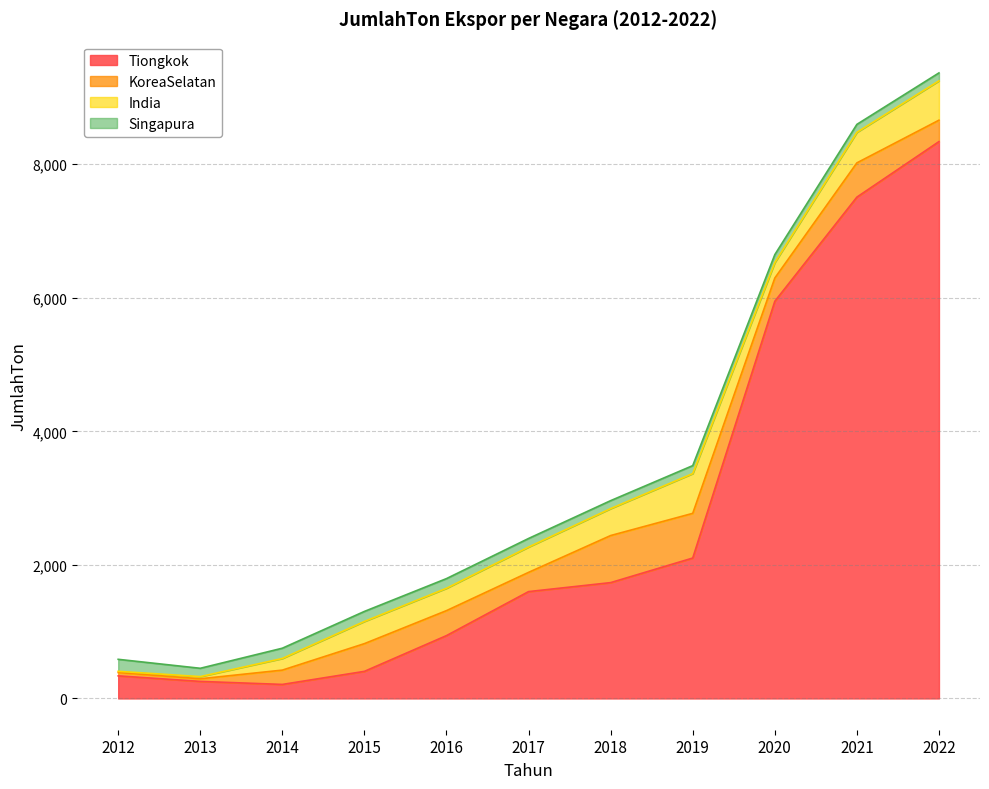

What is the value of the Tiongkok point at the 4th from the left?

405.6